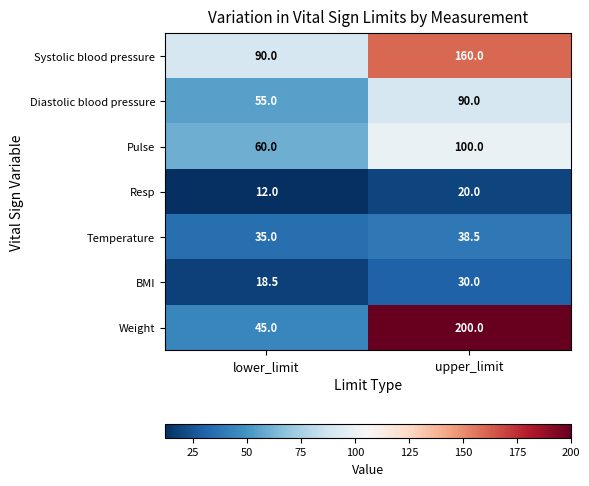

Count the number of categories in the chart.

2